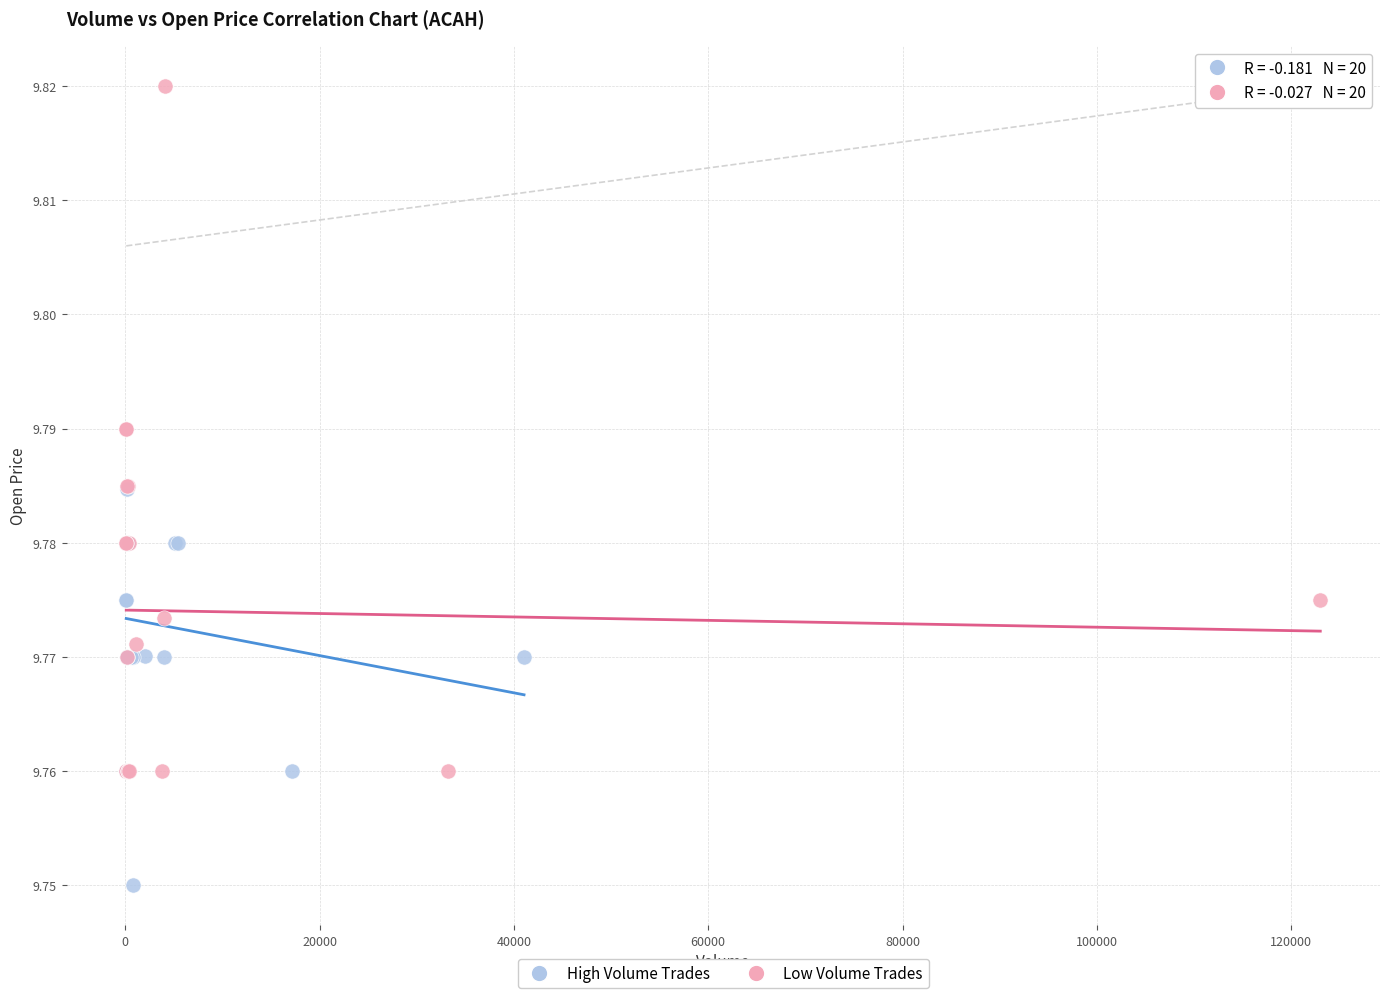

What are all the series names shown in the legend?

High Volume Trades, Low Volume Trades